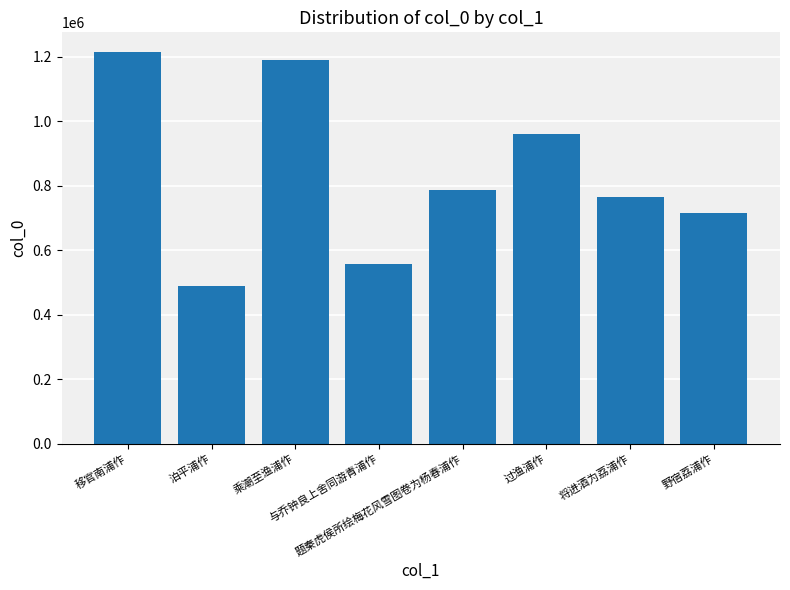

True or false: the data shows 558646 at 与乔钟良上舍同游青浦作.

True